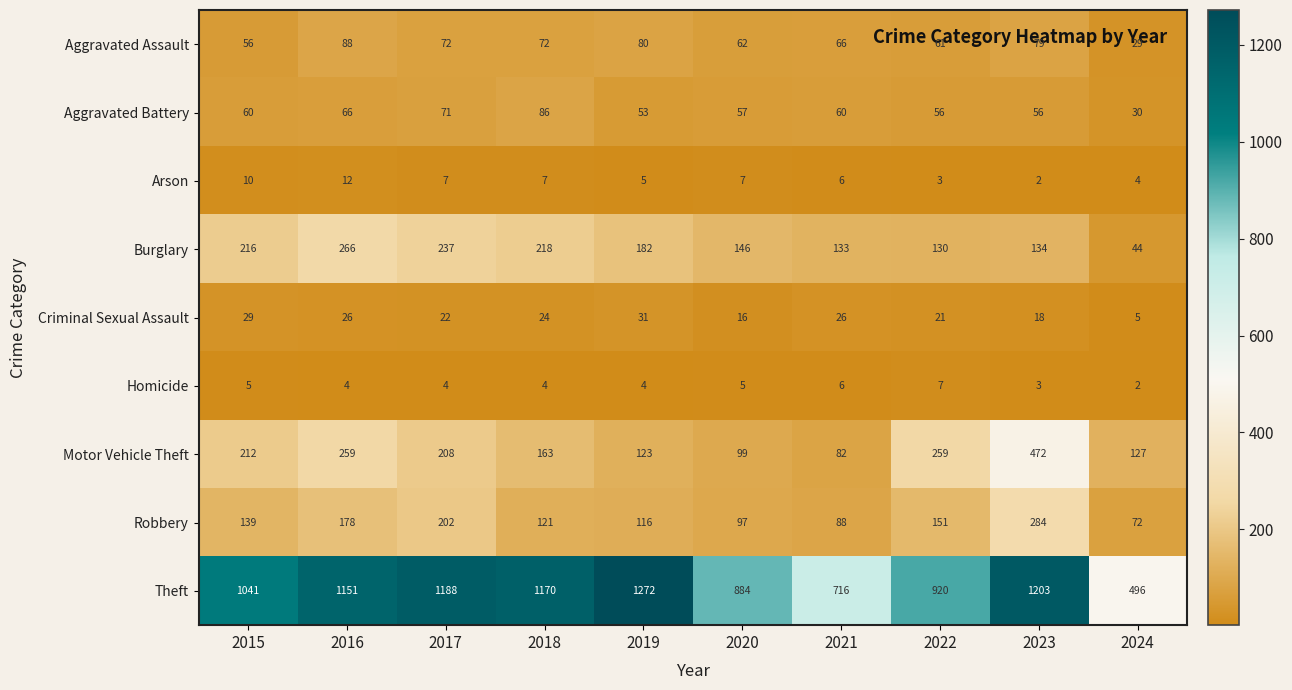

What is the sum of all Homicide values?

44